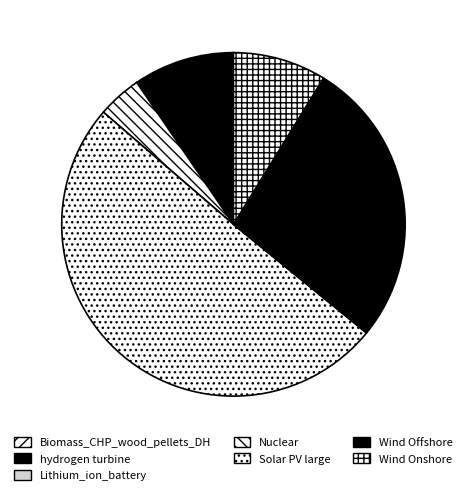

How many segments does this pie chart have?

7